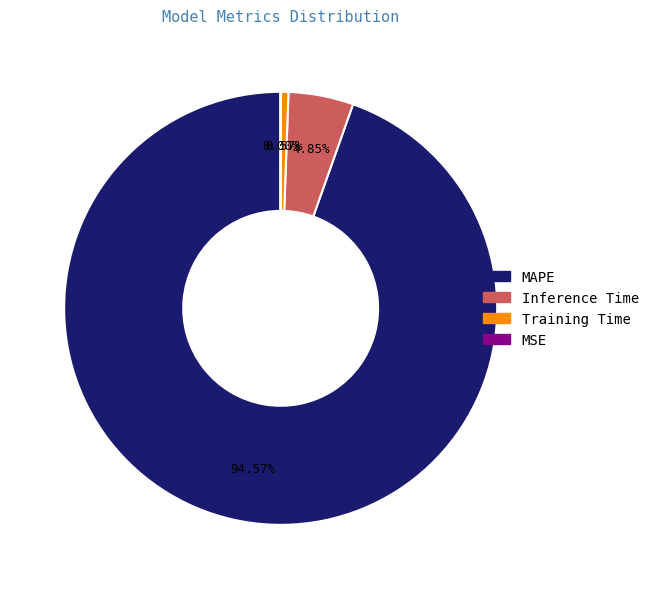

To the nearest percent, what portion does Training Time represent?

1%